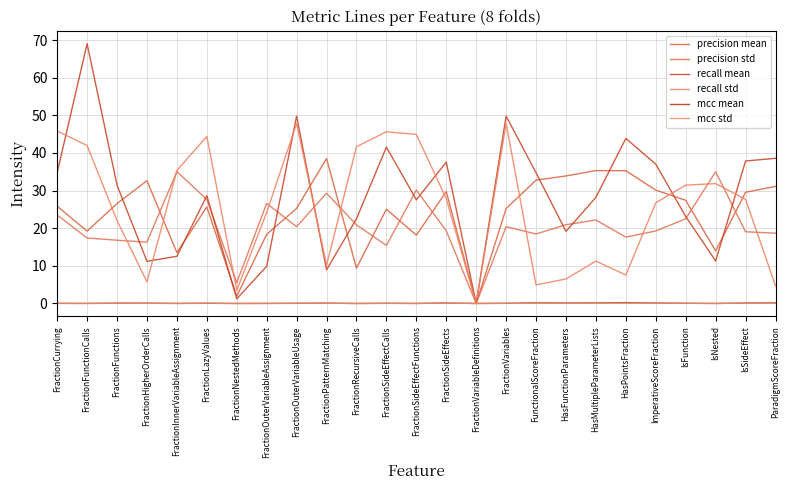

True or false: mcc mean and recall std cross at least once.

False